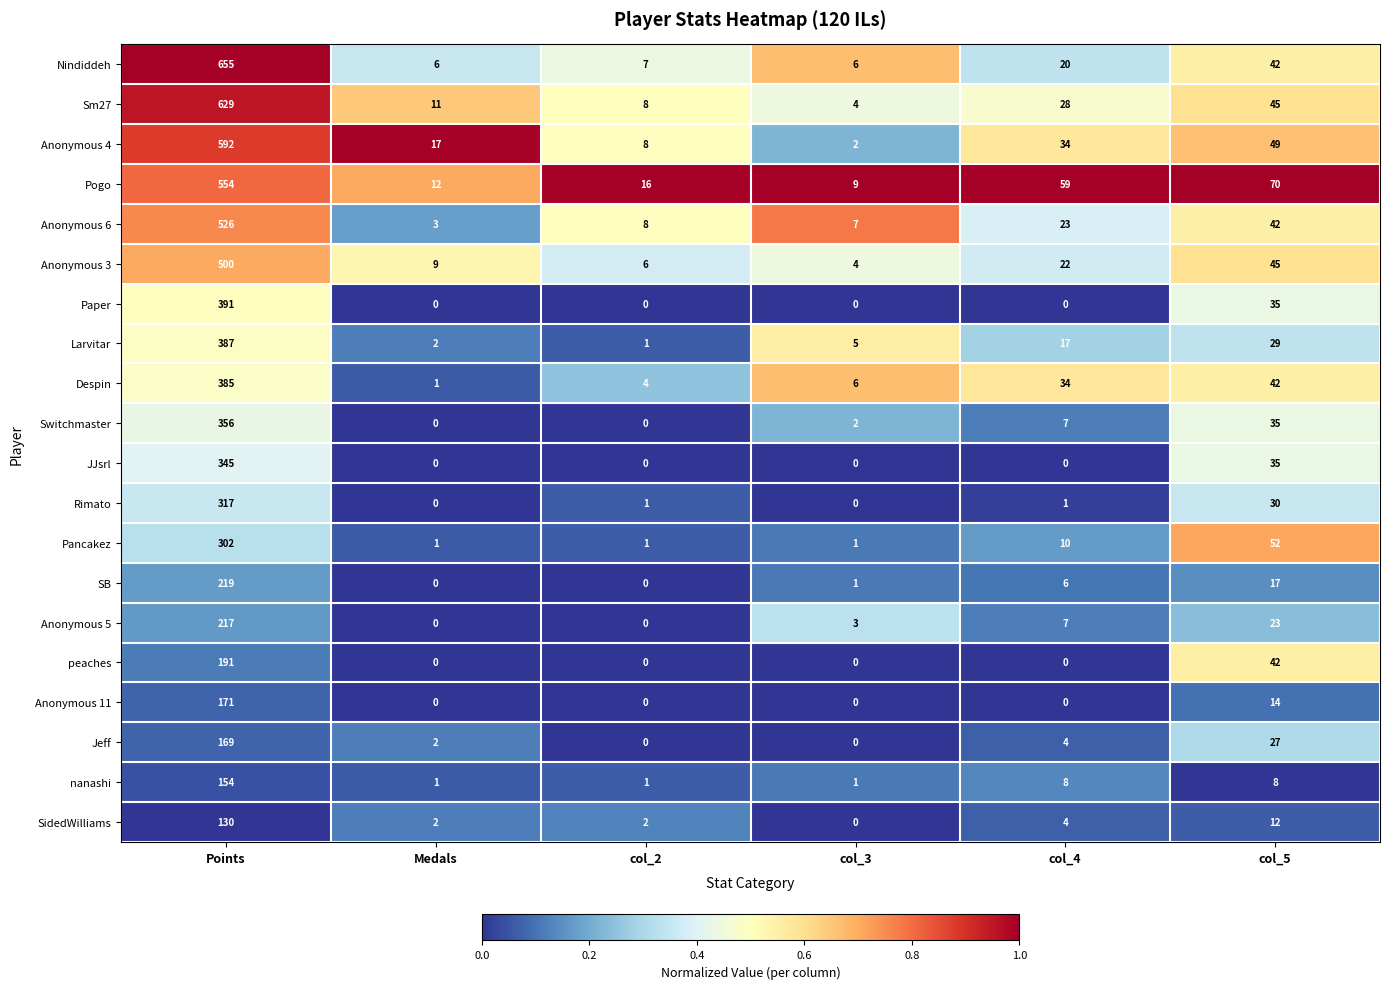

Rank the series by their maximum value, from highest to lowest.

Nindiddeh, Sm27, Anonymous 4, Pogo, Anonymous 6, Anonymous 3, Paper, Larvitar, Despin, Switchmaster, JJsrl, Rimato, Pancakez, SB, Anonymous 5, peaches, Anonymous 11, Jeff, nanashi, SidedWilliams